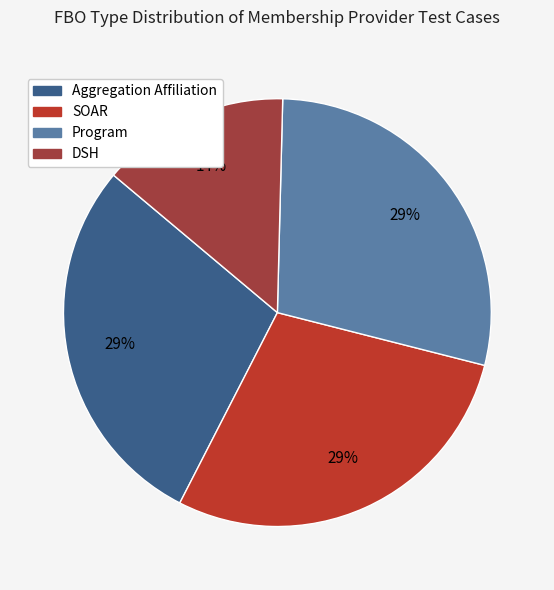

How many segments does this pie chart have?

4